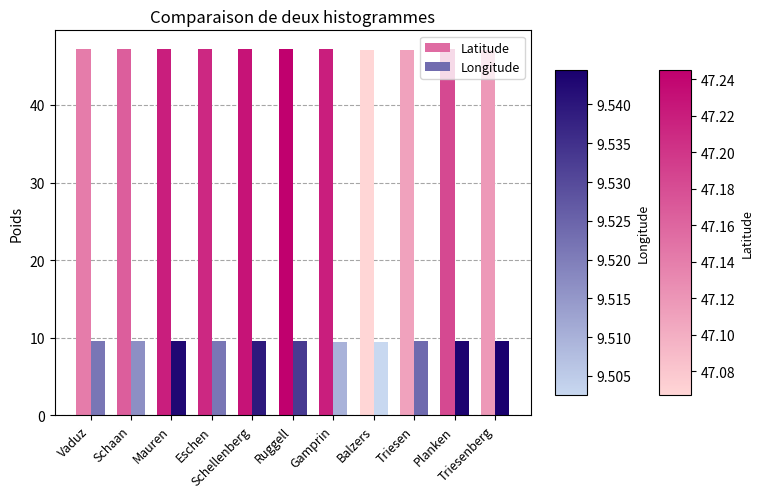

What is the label of the 9th bar from the right?

Mauren